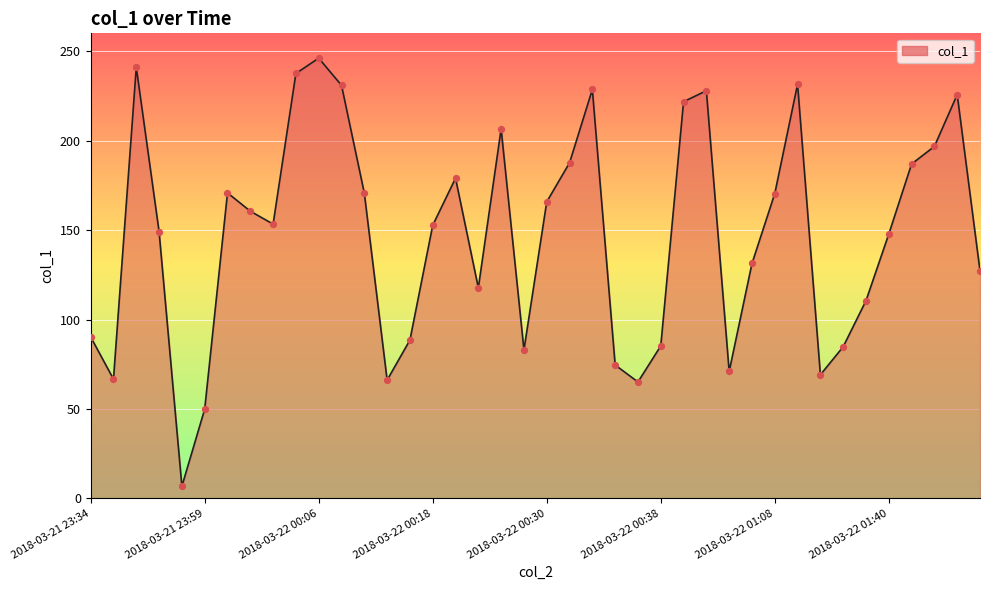

What is the difference between the maximum and minimum values?

239.4